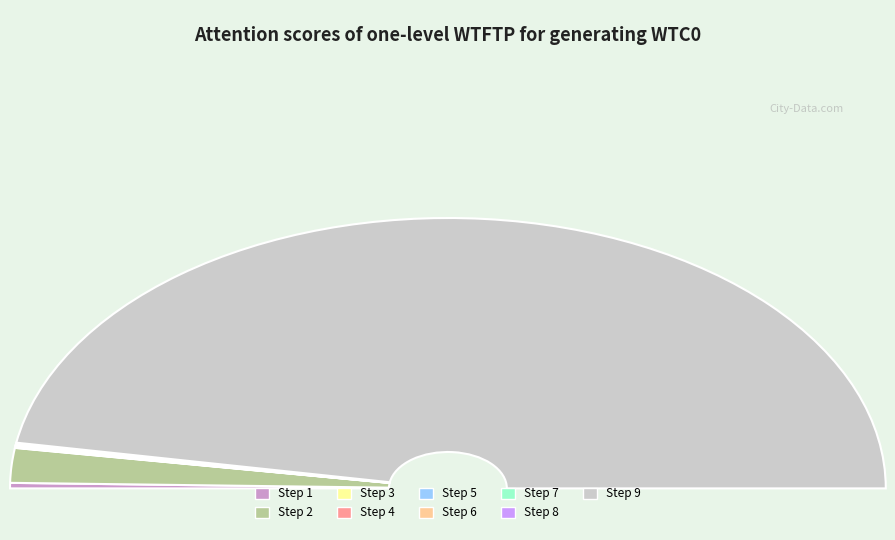

Rank the categories by value from highest to lowest.

Step 9, Step 2, Step 1, Step 6, Step 4, Step 7, Step 3, Step 8, Step 5